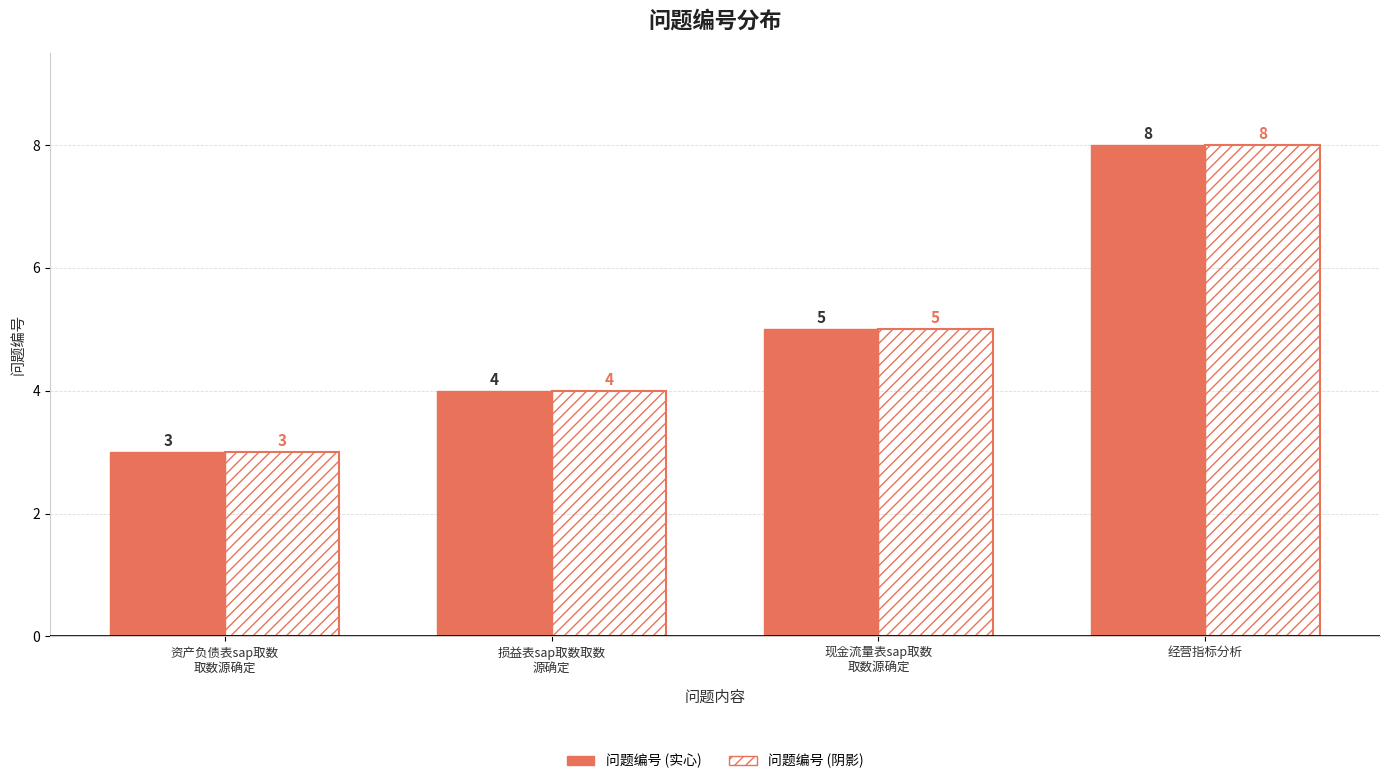

Count the number of categories in the chart.

4